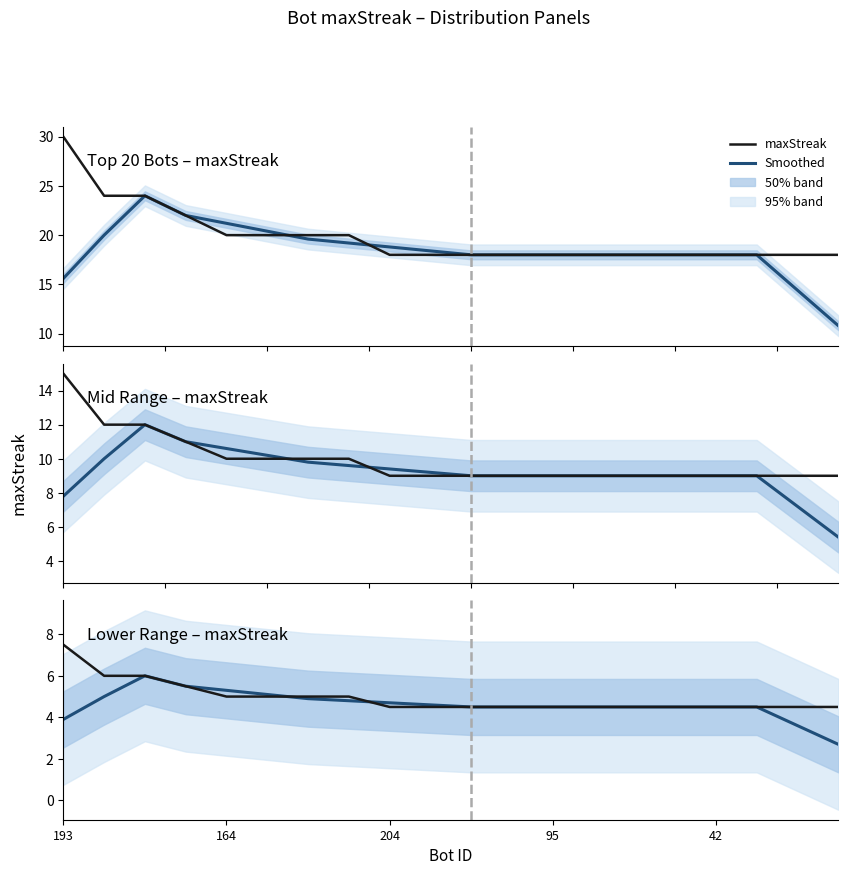

What is the value of the maxStreak point at the 18th from the left?

4.5